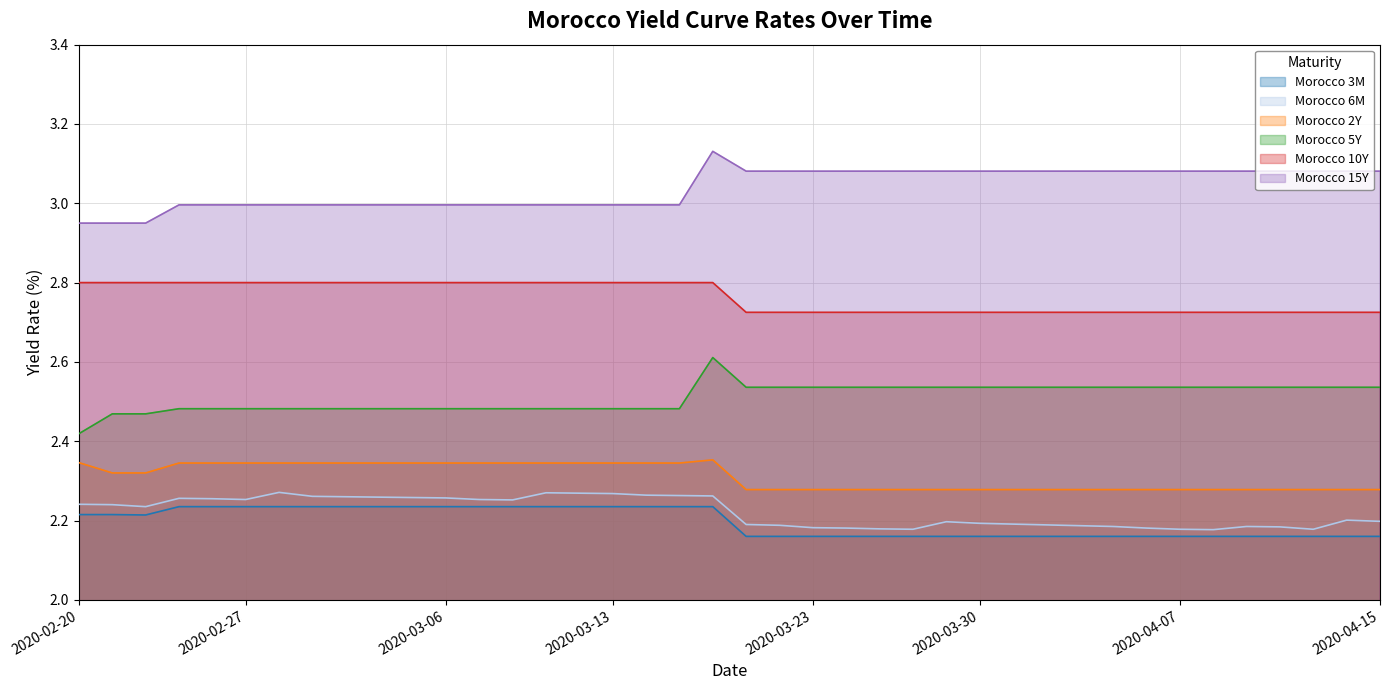

Rank the series by their maximum value, from lowest to highest.

Morocco 3M, Morocco 6M, Morocco 2Y, Morocco 5Y, Morocco 10Y, Morocco 15Y